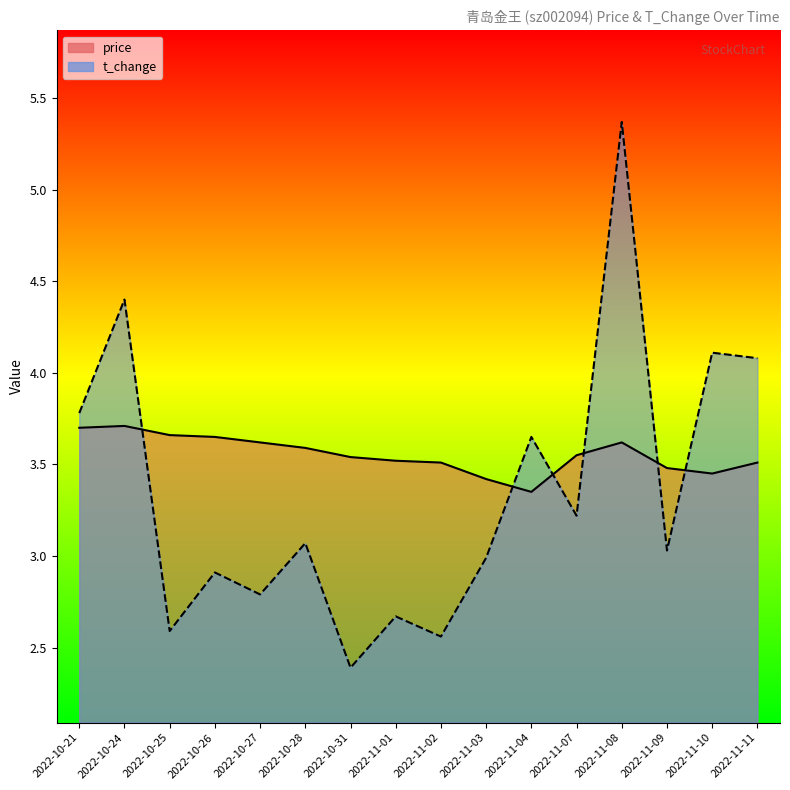

True or false: t_change and price intersect in this chart.

True